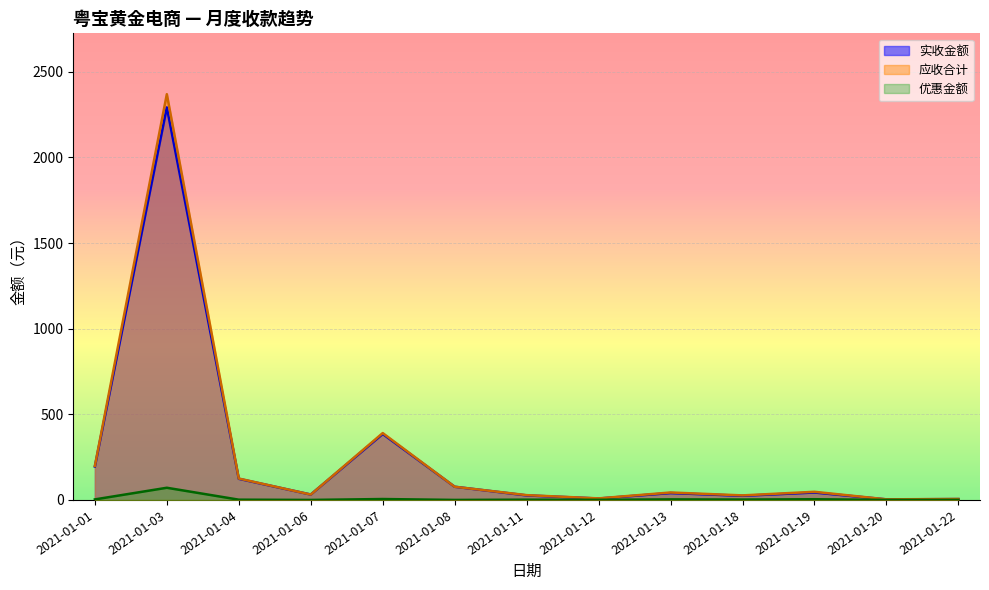

True or false: 优惠金额 and 实收金额 intersect in this chart.

False